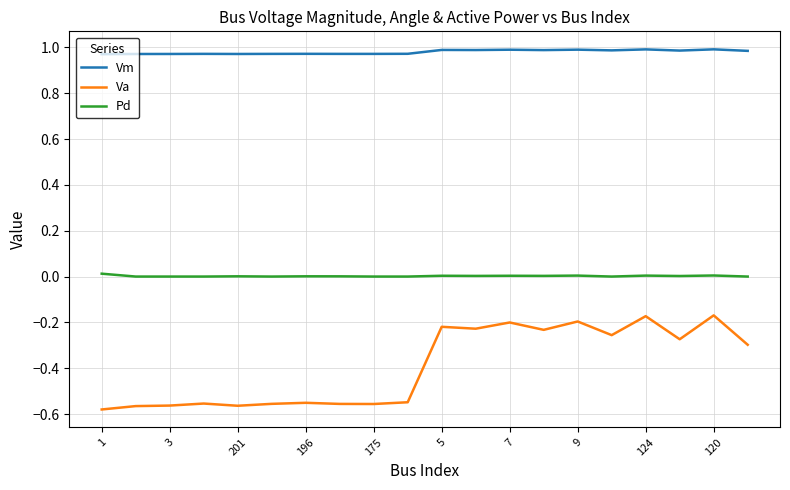

Which series has the widest spread of values?

Va